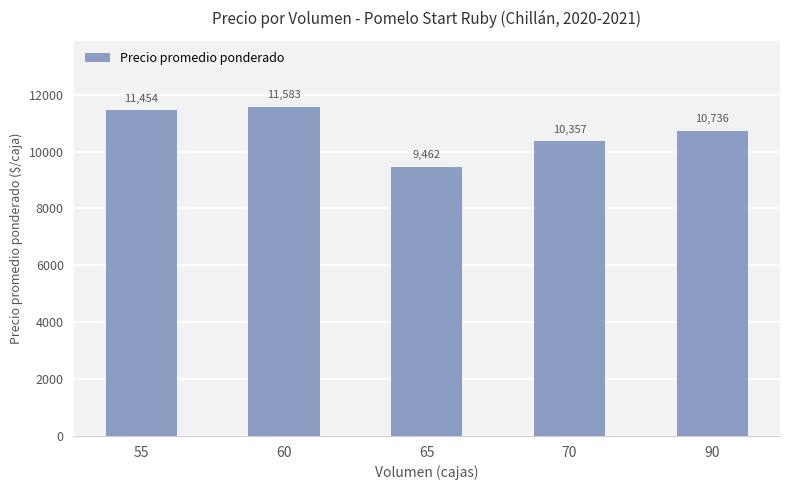

What is the sum of all values?

53592